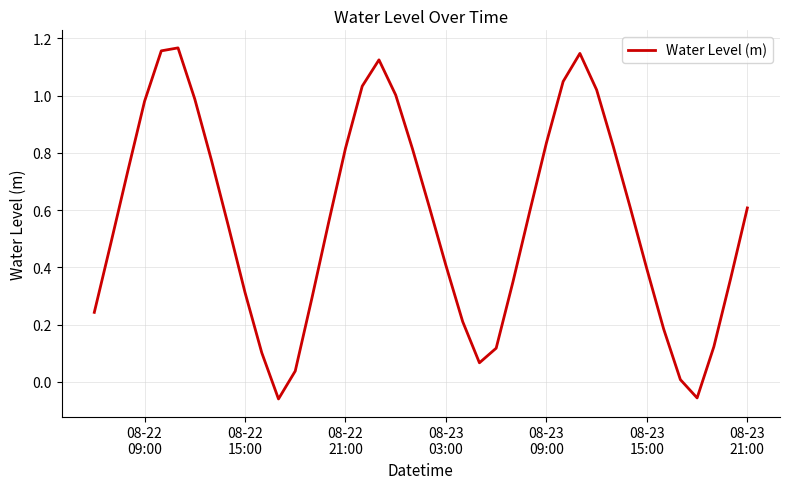

What is the difference between the maximum and second lowest values?

1.2